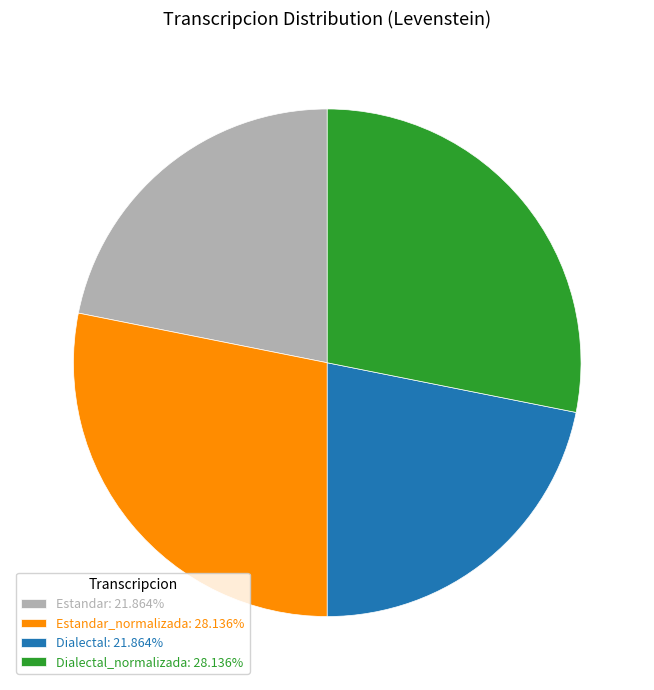

Is there a majority slice in this chart?

No